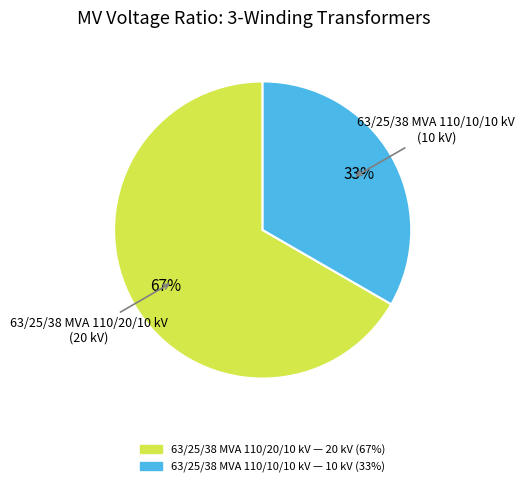

Combined, do 63/25/38 MVA 110/10/10 kV and 63/25/38 MVA 110/20/10 kV account for over 50%?

Yes